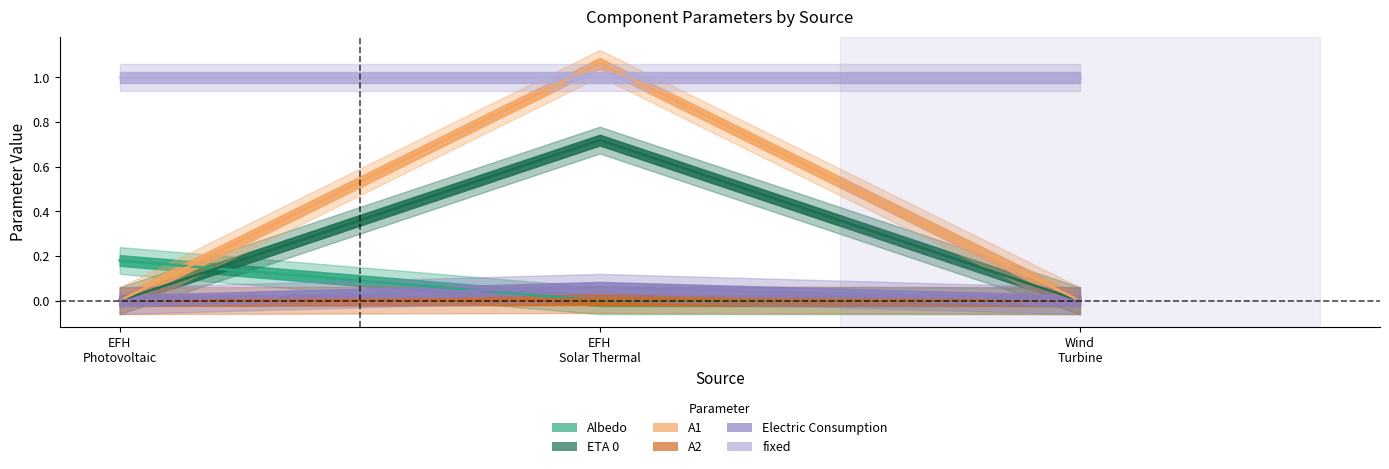

At which category does the chart reach its peak across all series?

EFH Solar Thermal